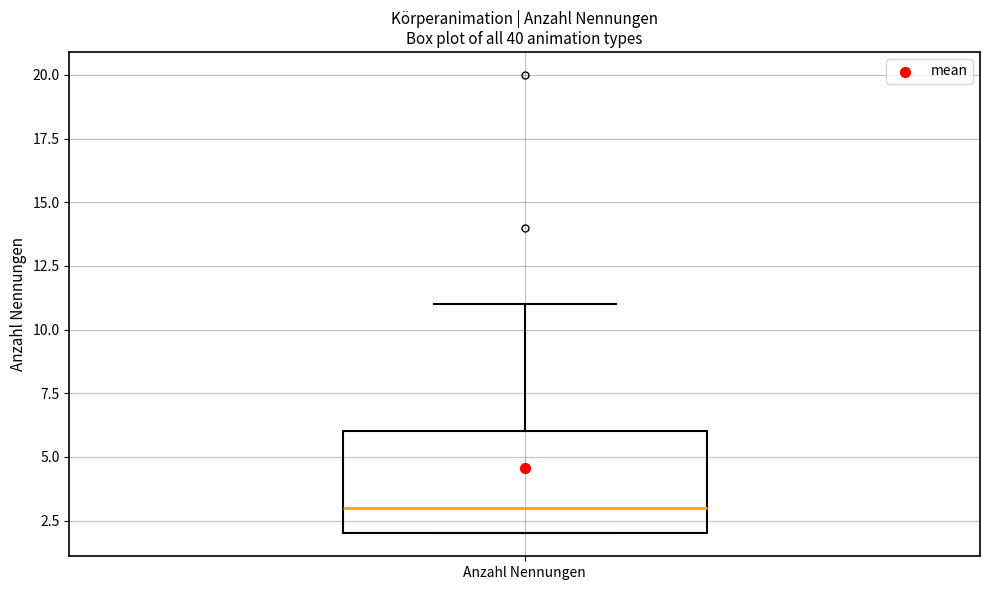

Transcribe this box plot: give where the median line is, the range the box spans, and where the two whiskers end, as read against the y-axis. The values are not printed on the chart, so give them approximately, as read against the axis.

median 3, box 2 to 6, whiskers 2 to 11